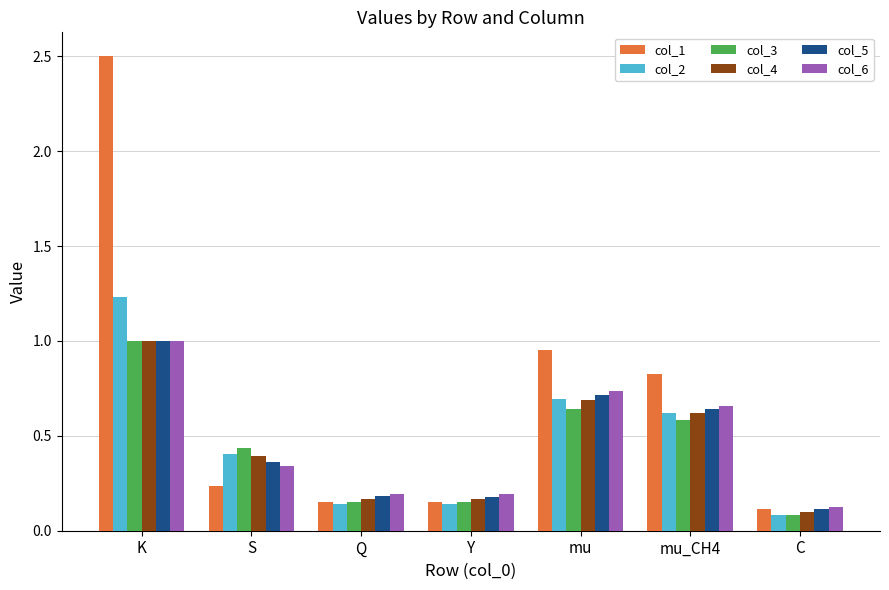

Is it true that col_5 equals 0.7 at mu?

True